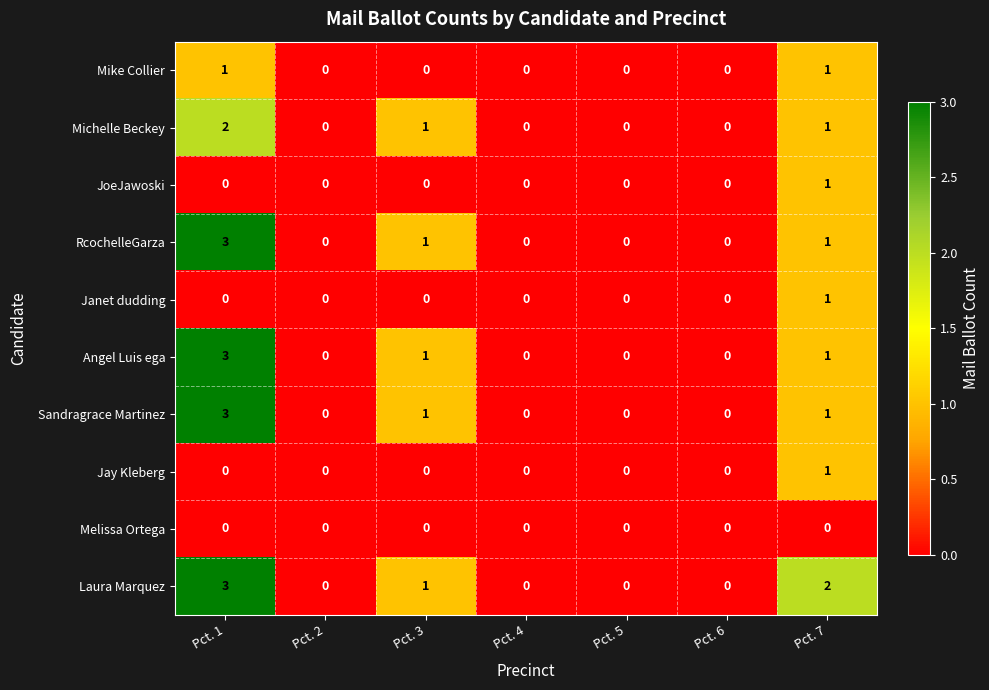

Which series changed the most between Pct. 2 and Pct. 7?

Laura Marquez